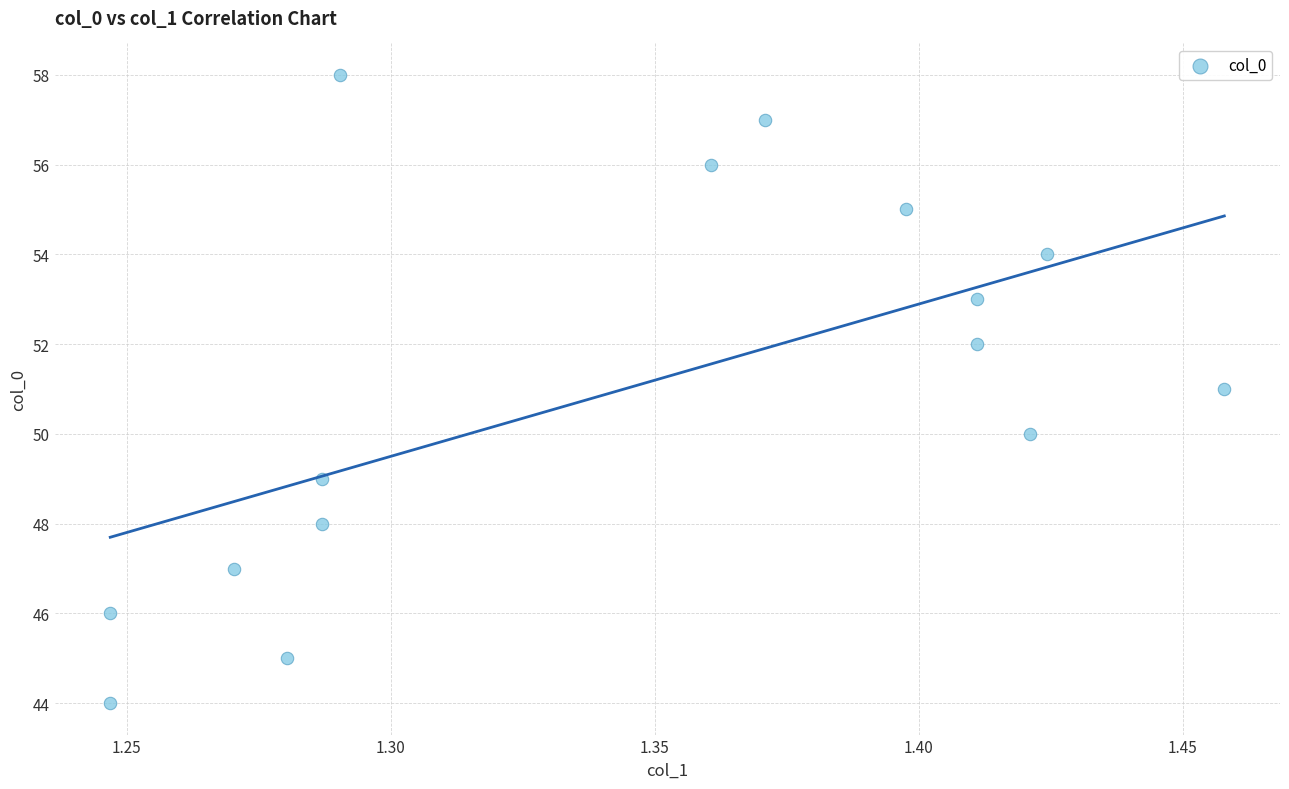

What is the range of Y values (max minus min)?

14